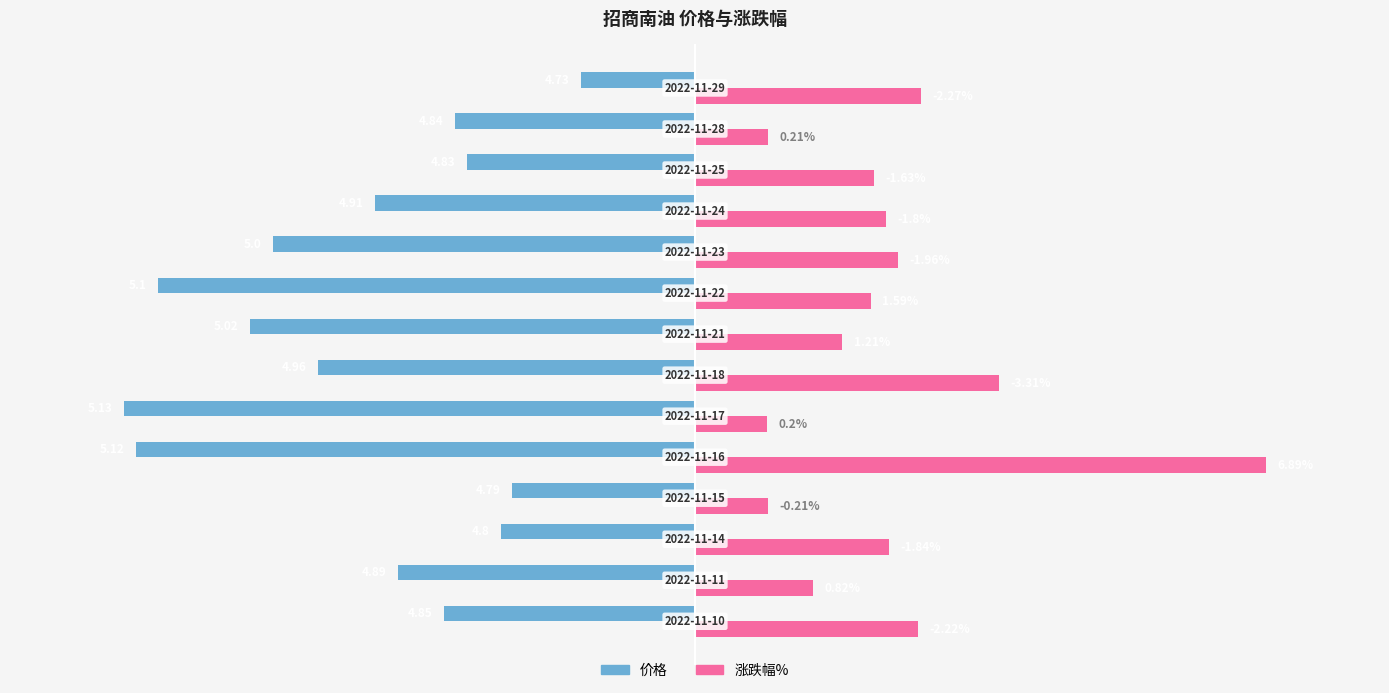

Which series has the widest spread of values?

涨跌幅%